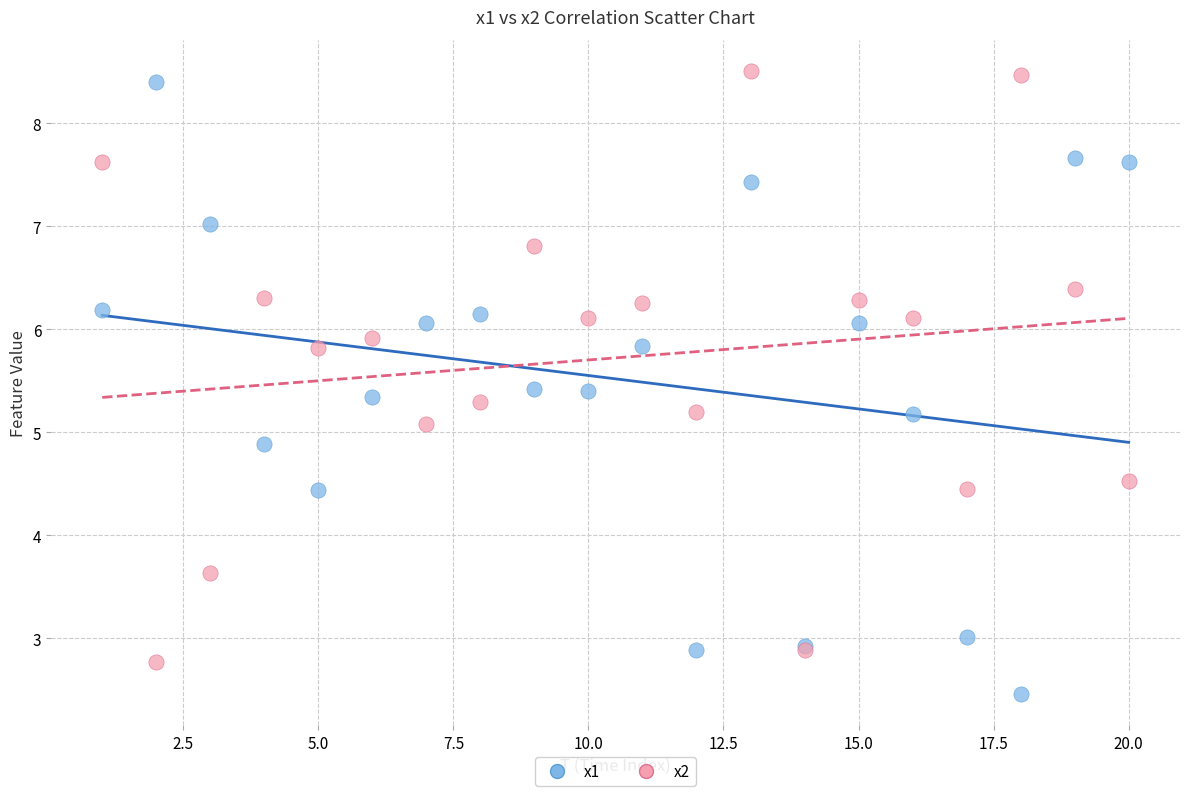

What is the X range (max minus min) for the scatter plot?

19.0